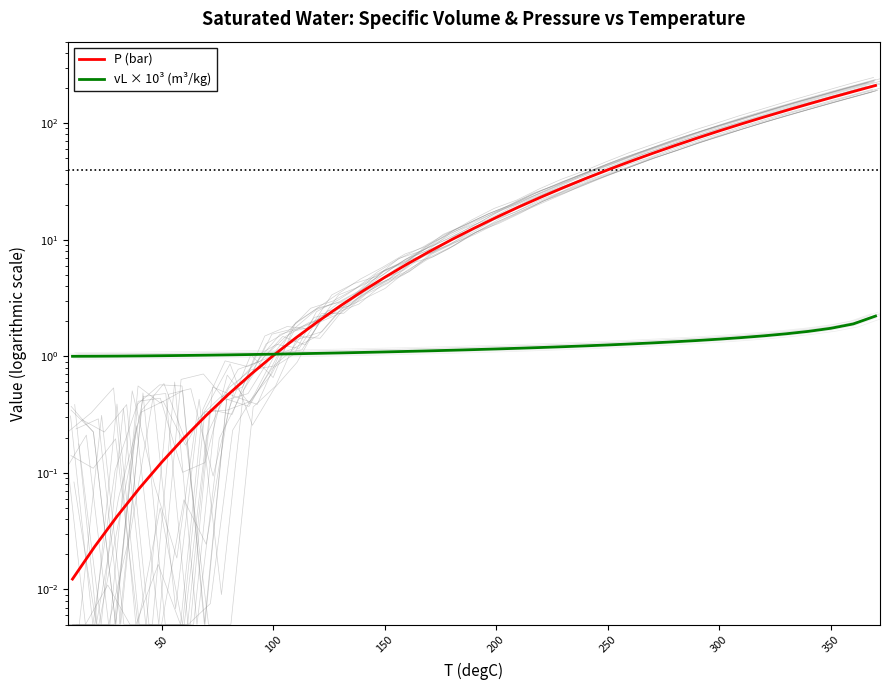

How many lines are shown in the chart?

2